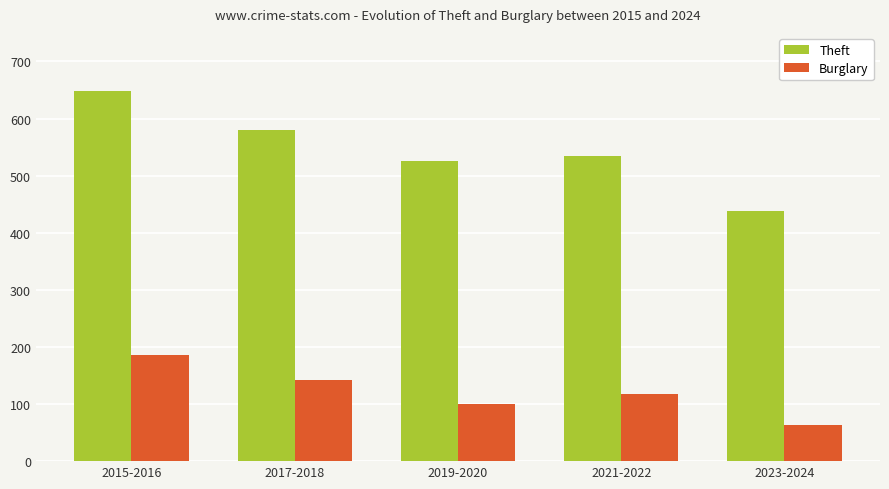

List the series in order of their peak value, highest first.

Theft, Burglary